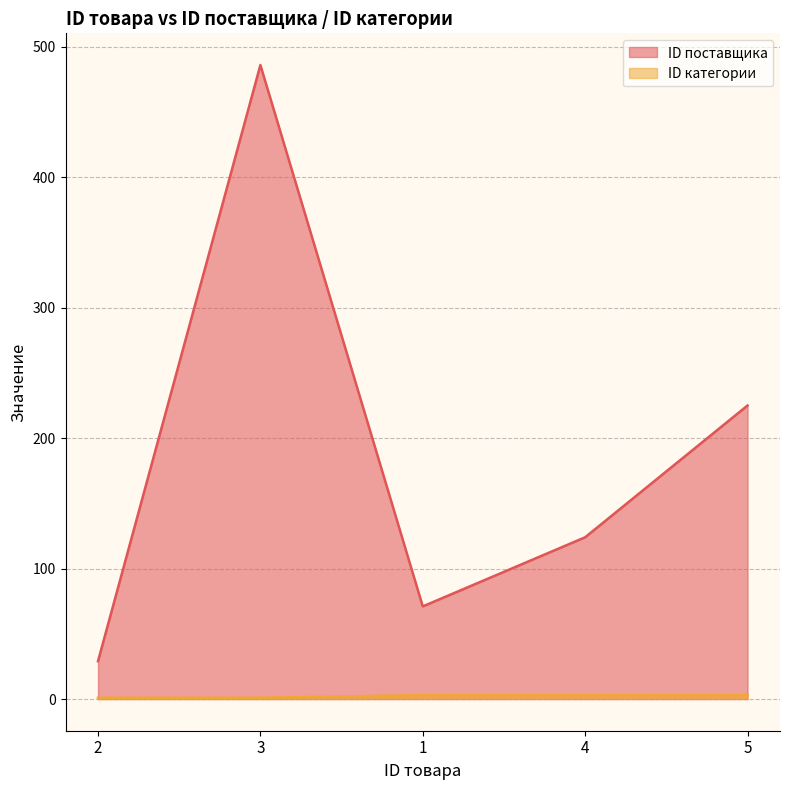

Read the ID категории value at 3.

1